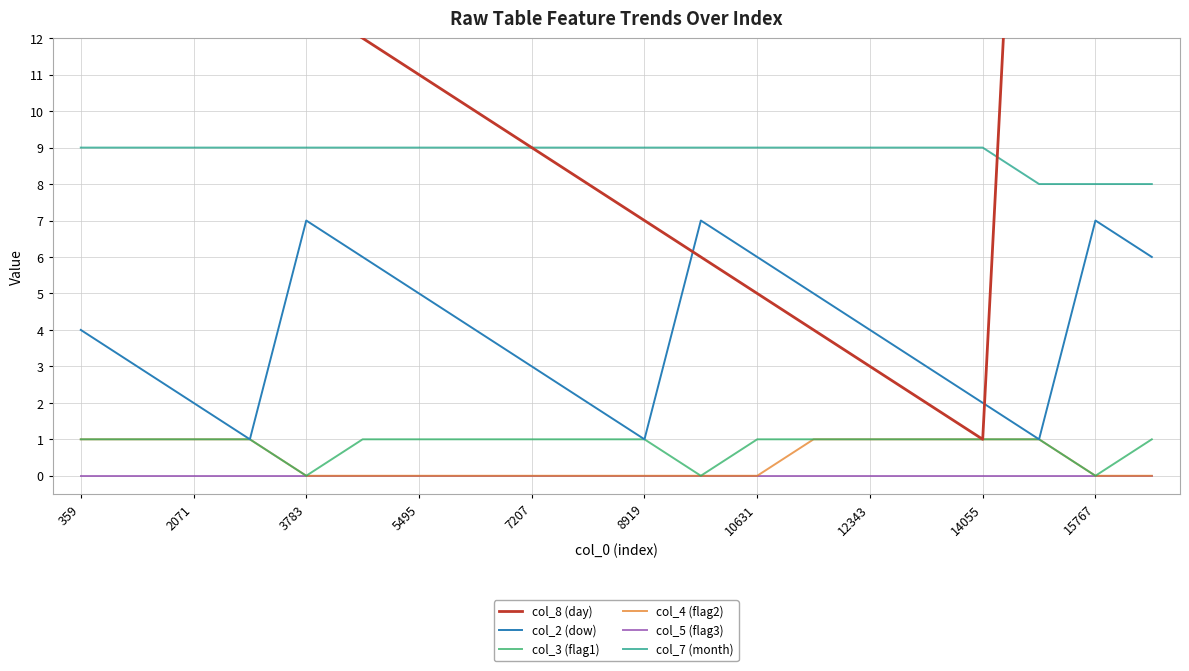

The col_4 (flag2) series shows 1 at 14055. True or false?

True